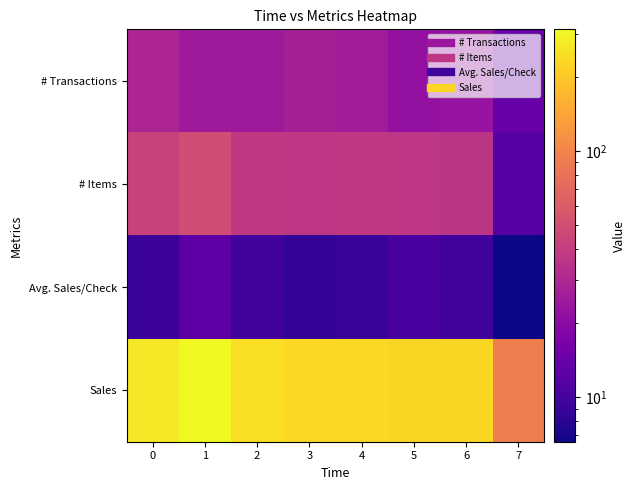

Reading left to right, transcribe all the data shown in this chart.

# Transactions: 0=29.0	1=25.0	2=25.0	3=27.0	4=26.0	5=22.0	6=23.0	7=14.0
# Items: 0=43.0	1=49.0	2=38.0	3=37.0	4=38.0	5=37.0	6=36.0	7=12.0
Avg. Sales/Check: 0=9.2	1=12.5	2=9.9	3=8.6	4=8.9	5=10.4	6=9.9	7=6.6
Sales: 0=267.9	1=312.2	2=247.8	3=232.8	4=232.7	5=228.6	6=228.0	7=92.5